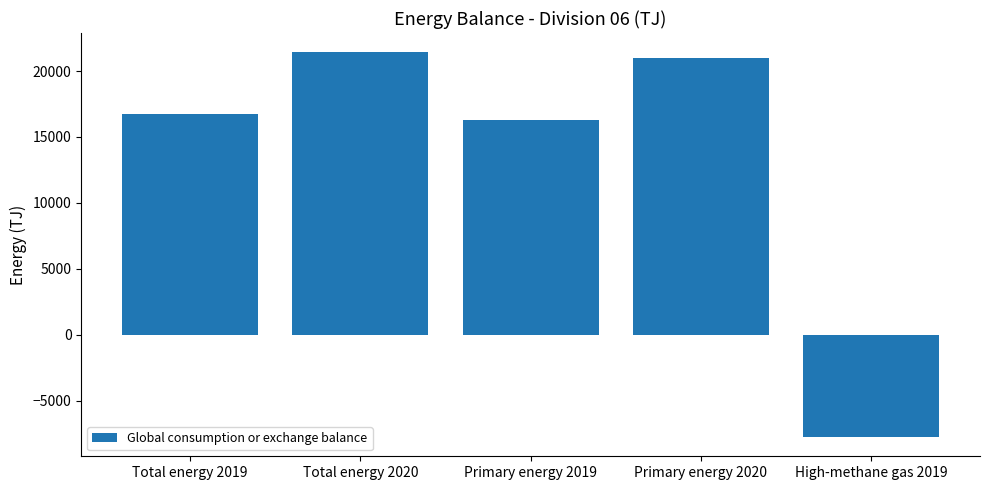

What position from the left is Total energy 2019?

1